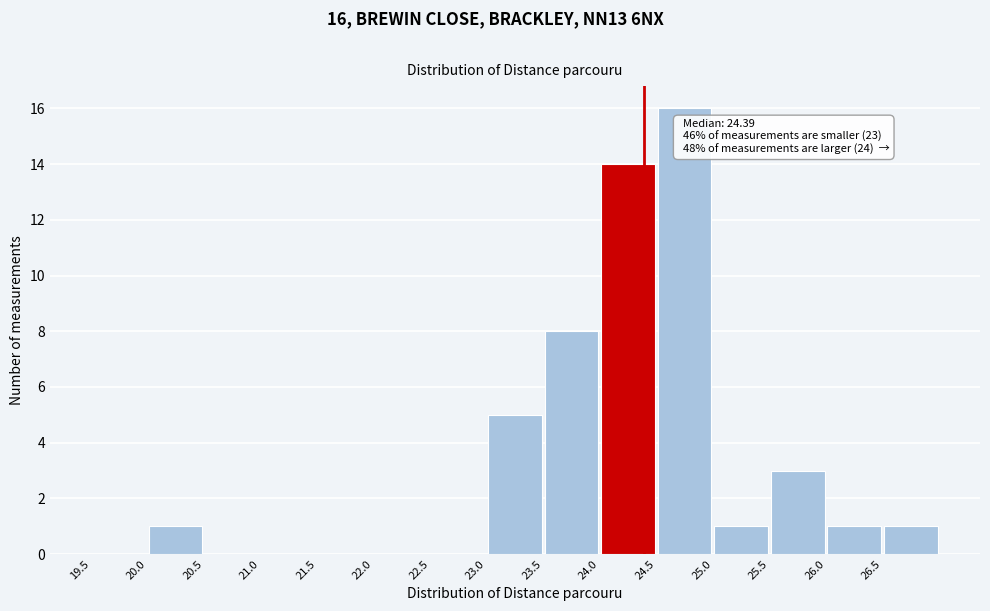

Over which range of the x-axis is the bar tallest?

24.5 to 25.0